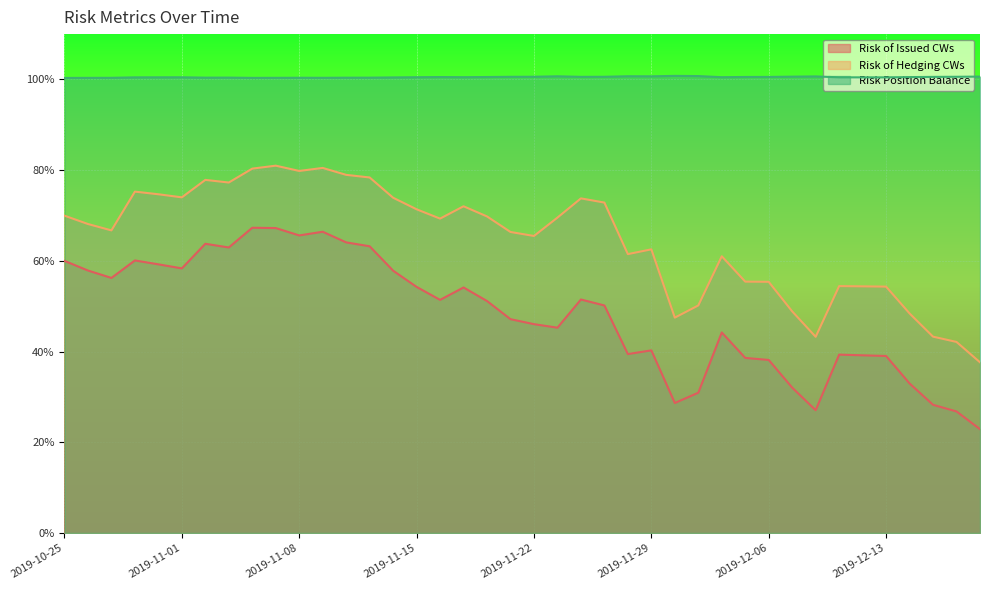

What value does the Risk Position Balance series have at 2019-12-12?

1.0